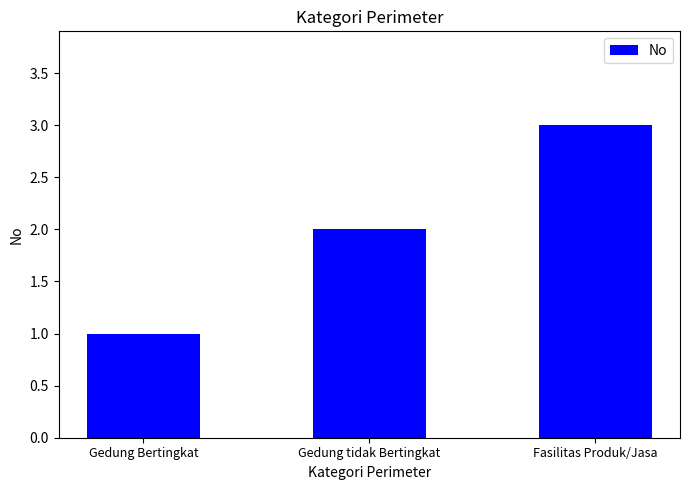

At which category does the chart reach its peak across all series?

Fasilitas Produk/Jasa